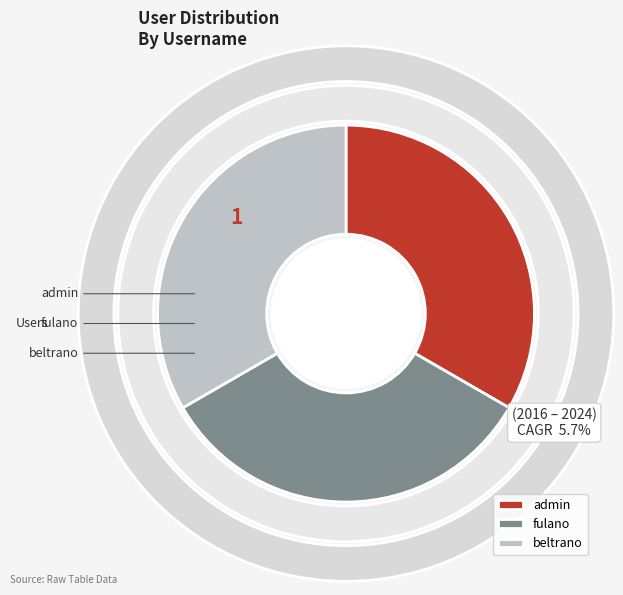

Rank the categories by value from highest to lowest.

beltrano, fulano, admin